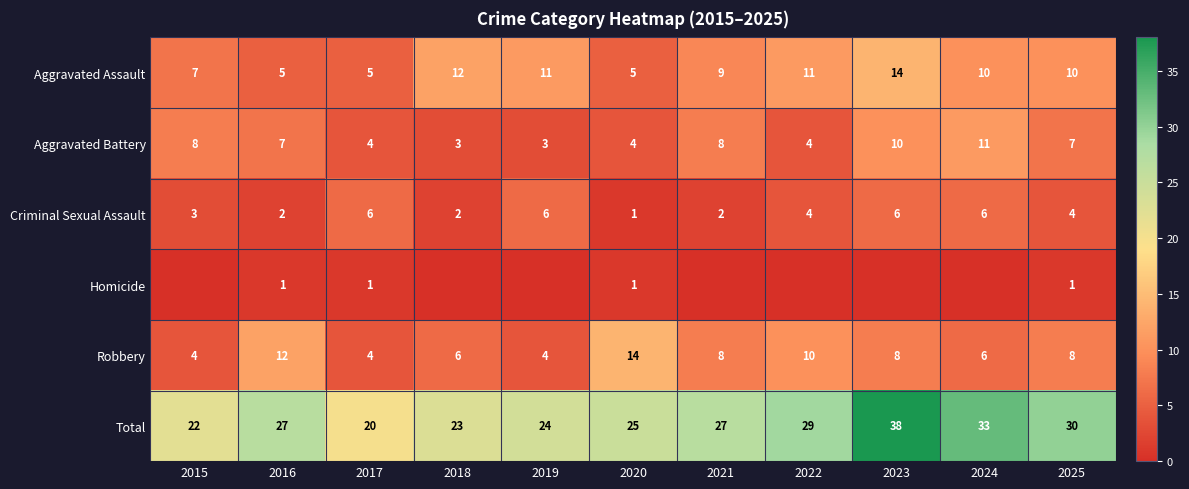

What is the minimum value for Aggravated Assault?

5